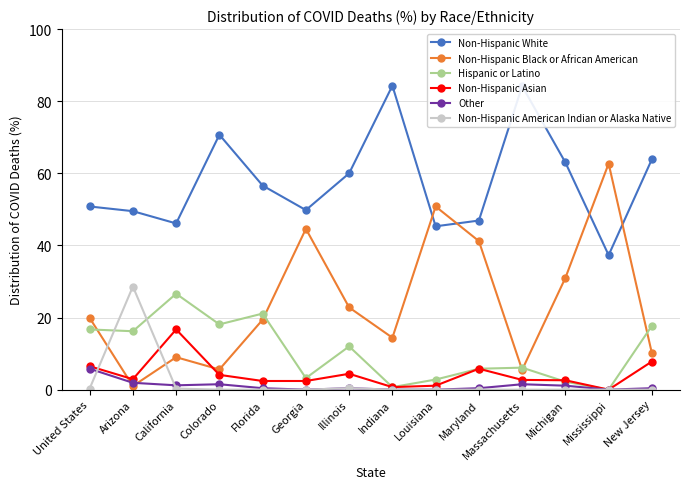

What is the highest value of the Non-Hispanic Black or African American series?

62.7